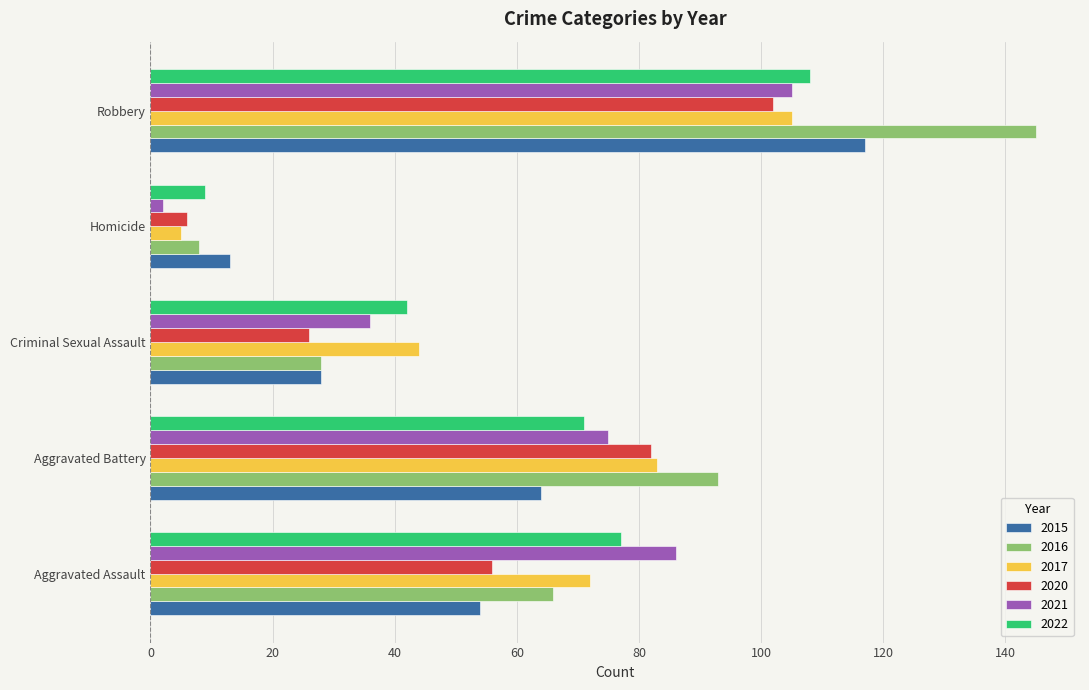

What are all the series names shown in the legend?

2015, 2016, 2017, 2020, 2021, 2022